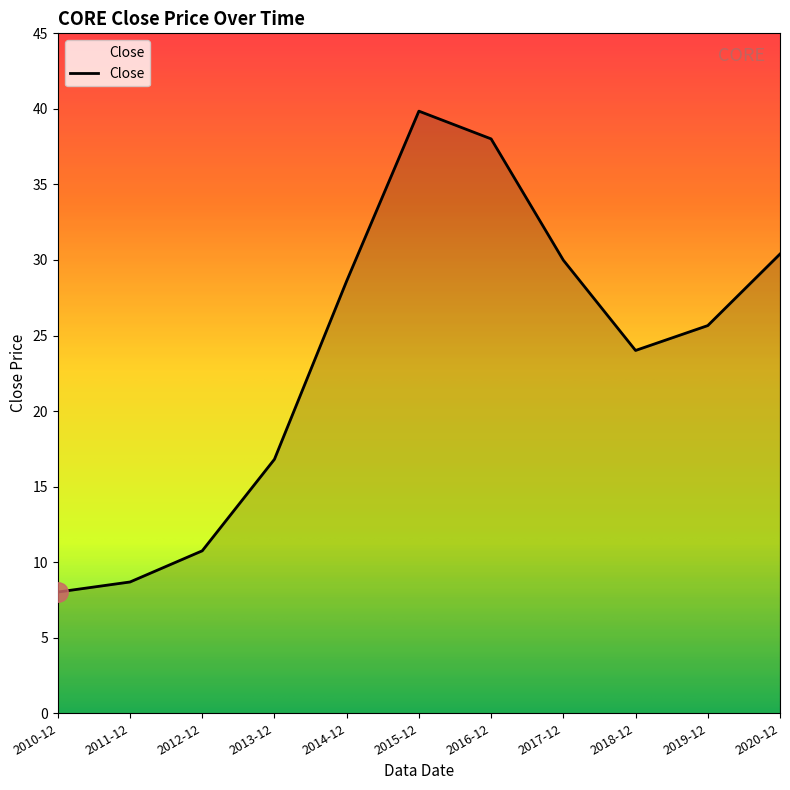

Rank the categories by value from highest to lowest.

2015-12, 2016-12, 2020-12, 2017-12, 2014-12, 2019-12, 2018-12, 2013-12, 2012-12, 2011-12, 2010-12